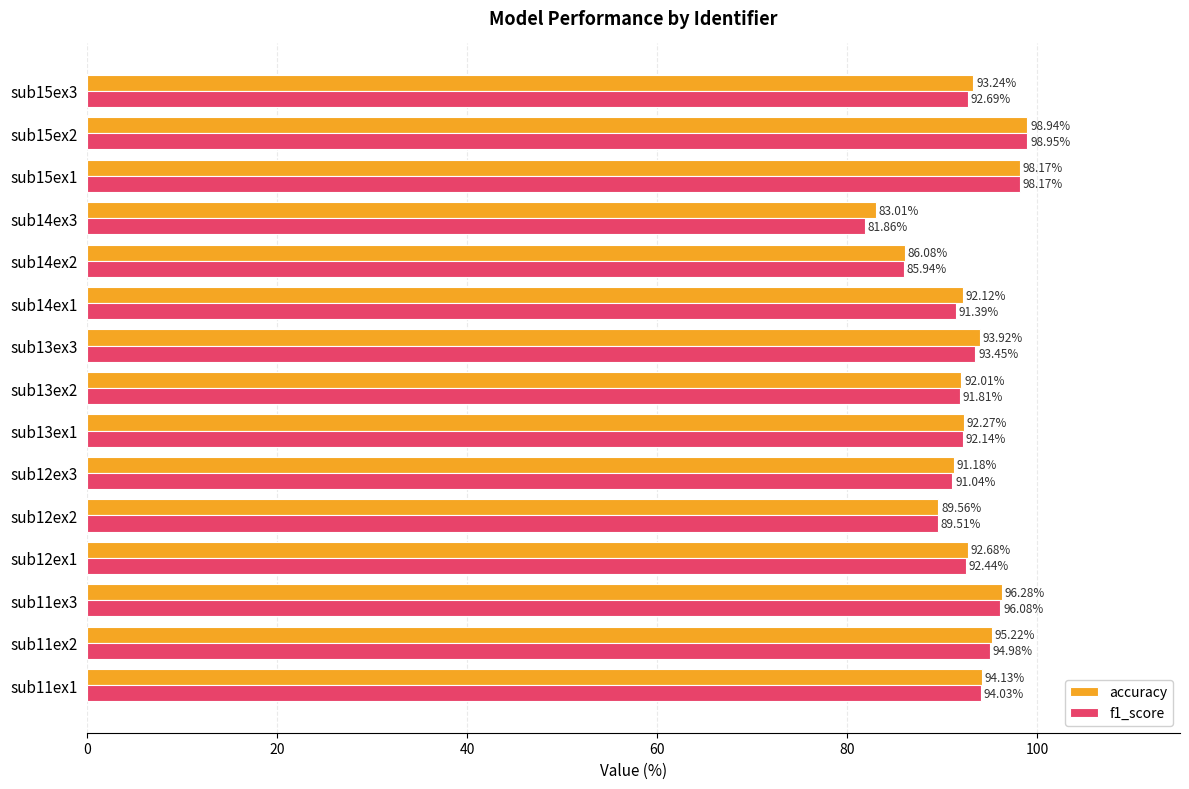

What is the total value across all series at sub13ex3?

187.4